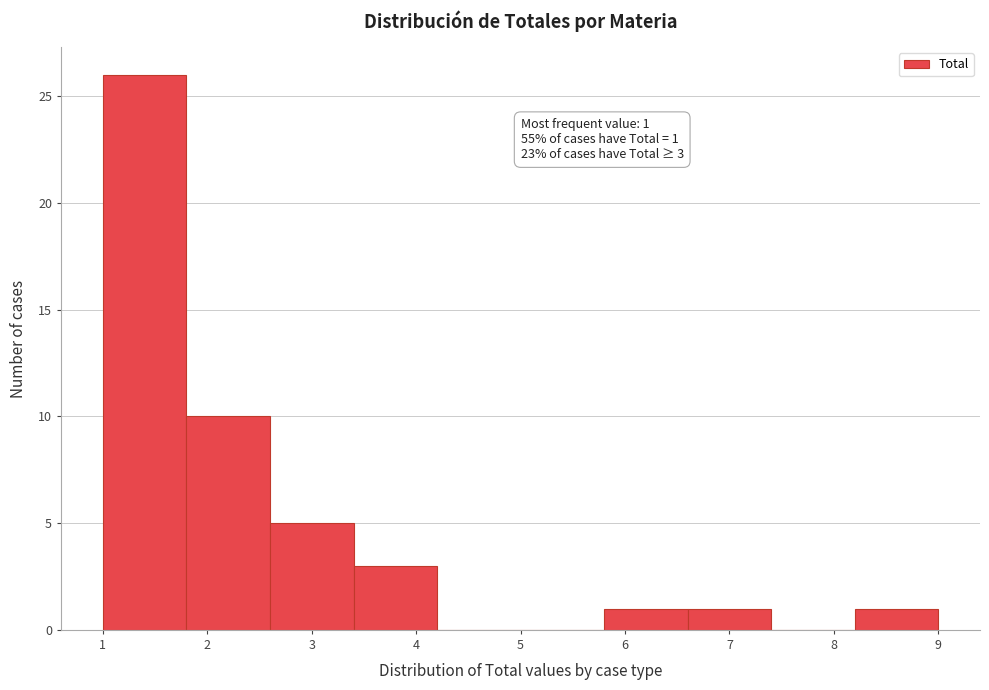

Which range on the x-axis has the tallest bar?

1.0 to 1.8